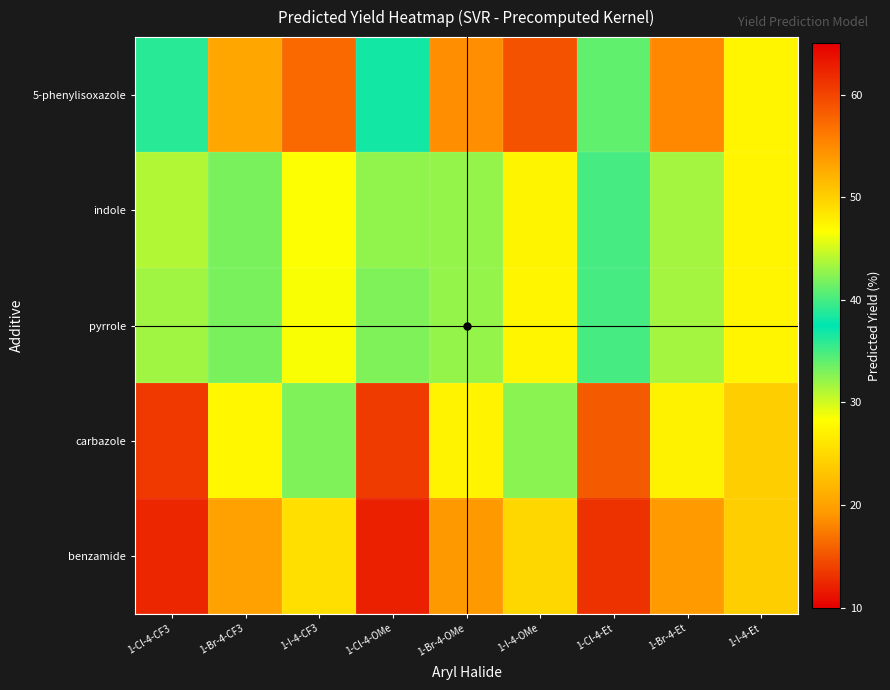

List the series in order of their peak value, highest first.

5-phenylisoxazole, indole, pyrrole, carbazole, benzamide